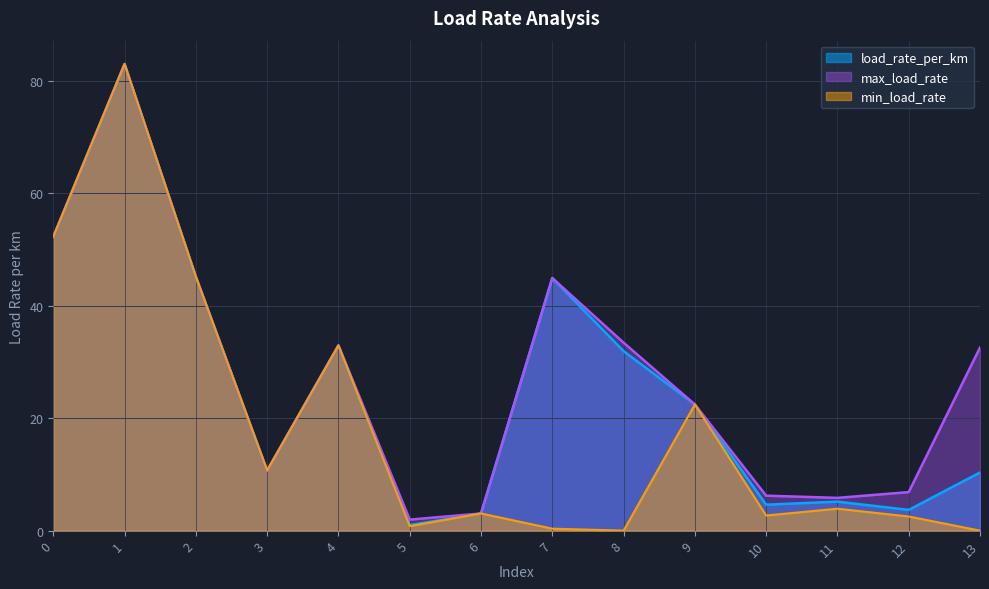

What are all the series names shown in the legend?

load_rate_per_km, max_load_rate, min_load_rate